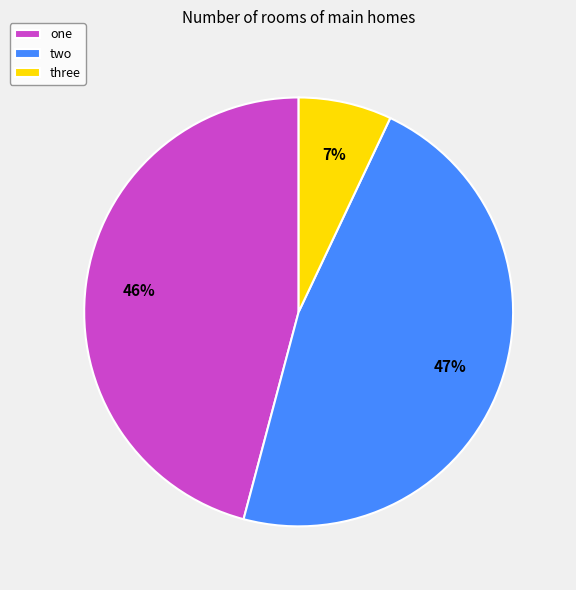

To the nearest percent, what portion does three represent?

7%